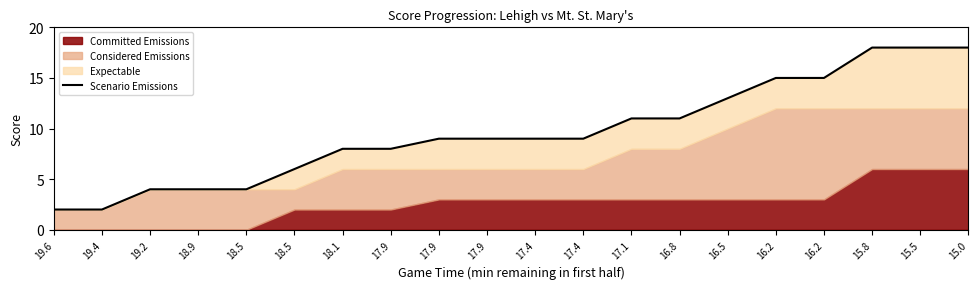

How many data points are less than 9?

8